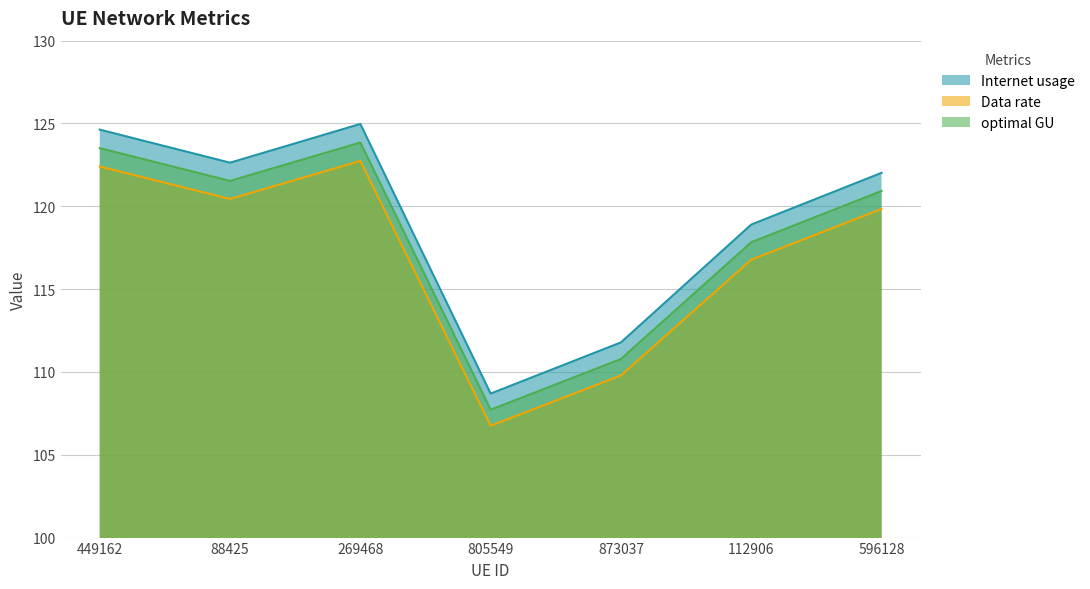

True or false: Data rate has a value of 119.8 at 596128.

True